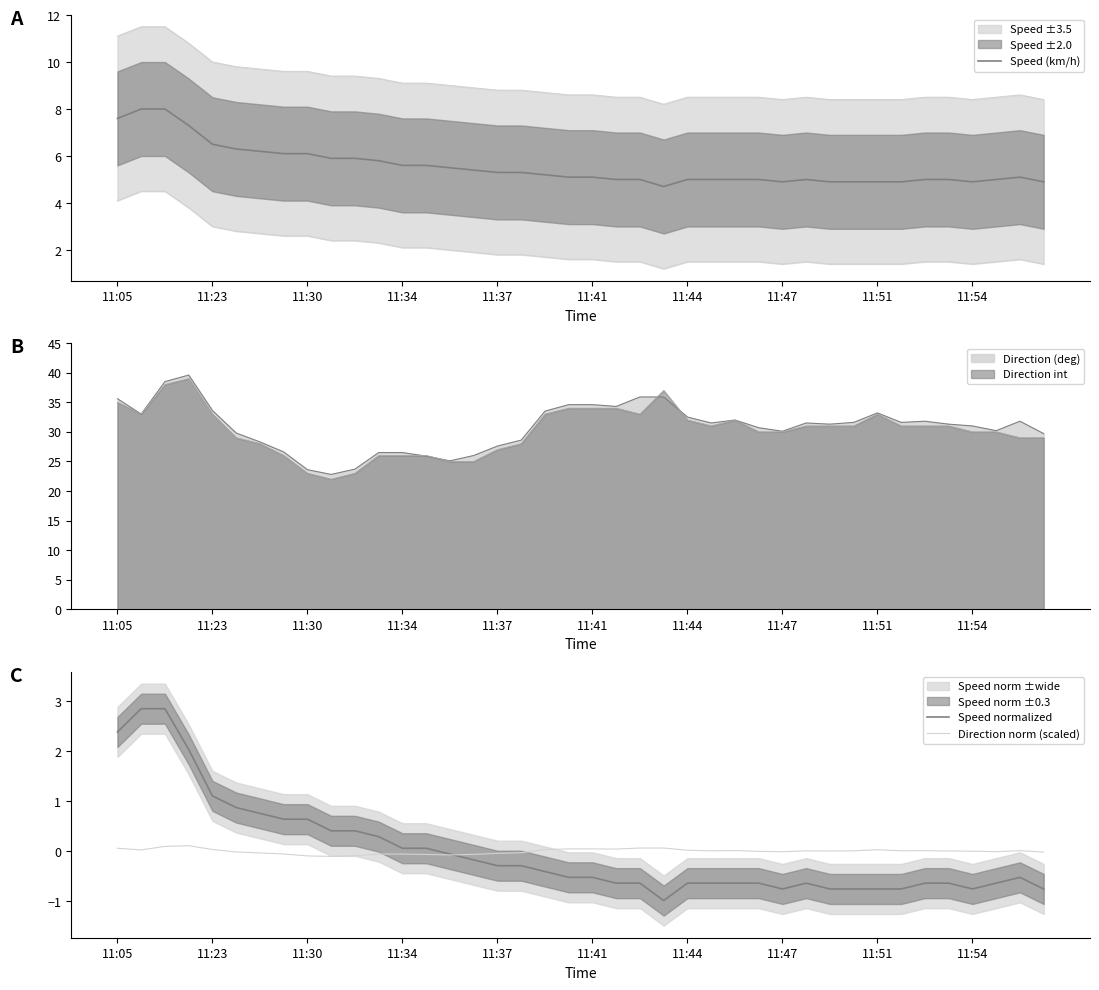

What is the maximum value for Direction (deg)?

39.6